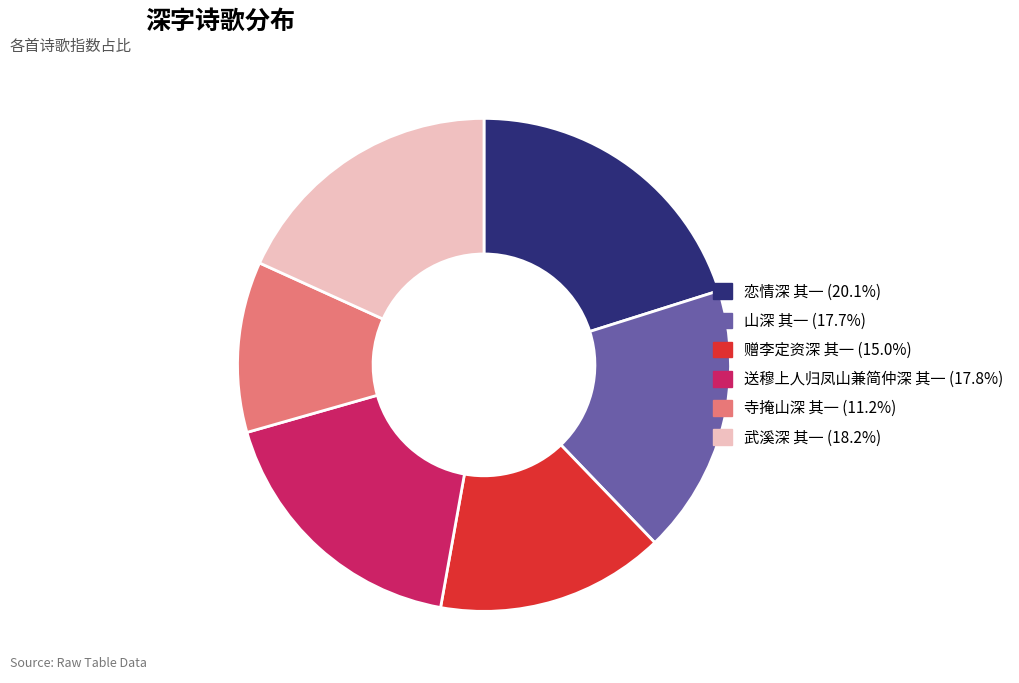

Does any single category account for the majority?

No